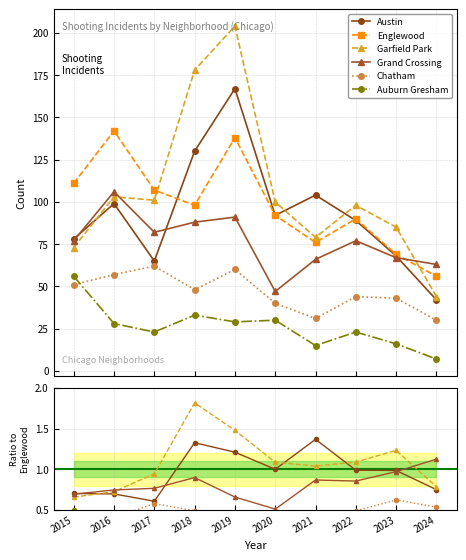

True or false: Chatham has a value of 0.4 at 2016.

True